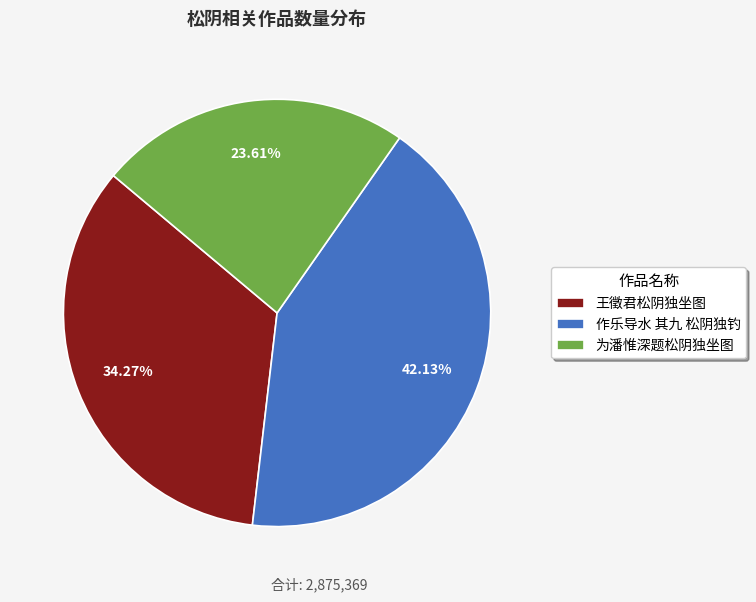

Combined, do 作乐导水 其九 松阴独钓 and 王徵君松阴独坐图 account for over 50%?

Yes